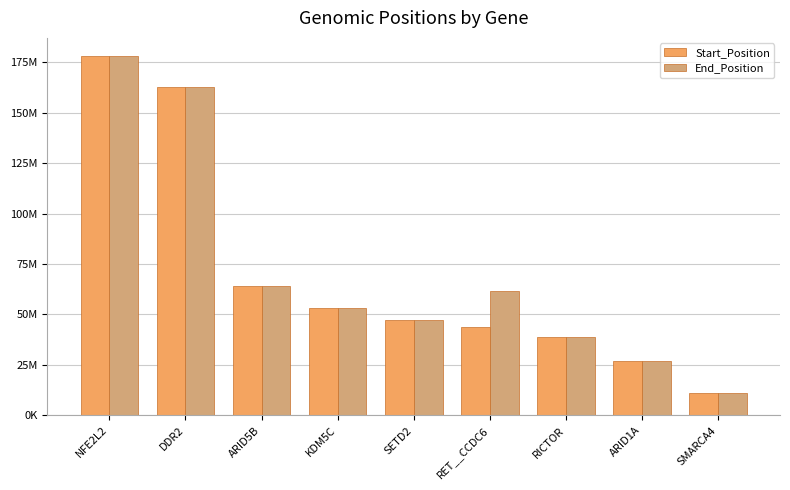

What are all the series names shown in the legend?

Start_Position, End_Position